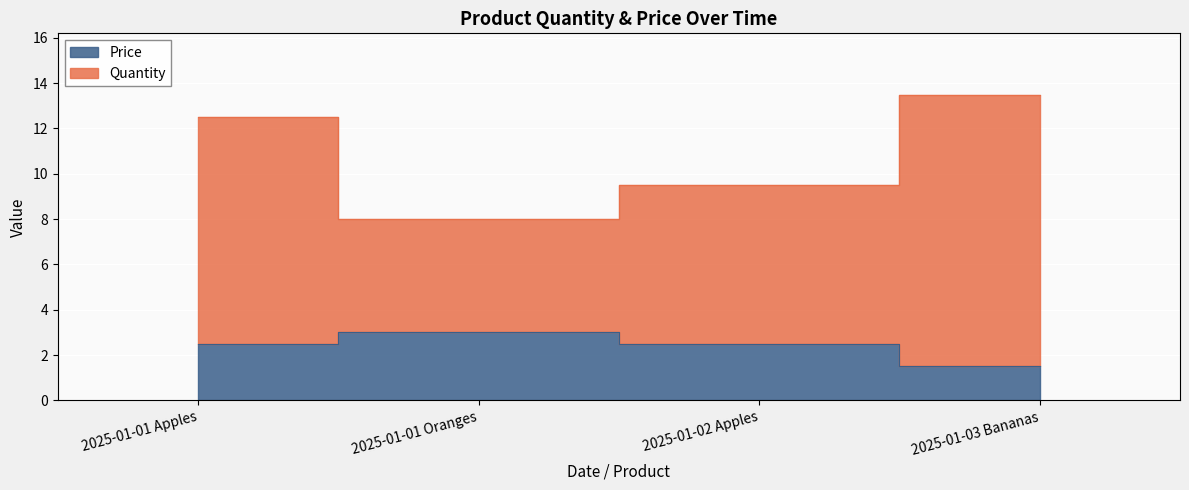

Is the value of Quantity at 2025-01-02 Apples greater than the value of Price at 2025-01-03 Bananas?

Yes